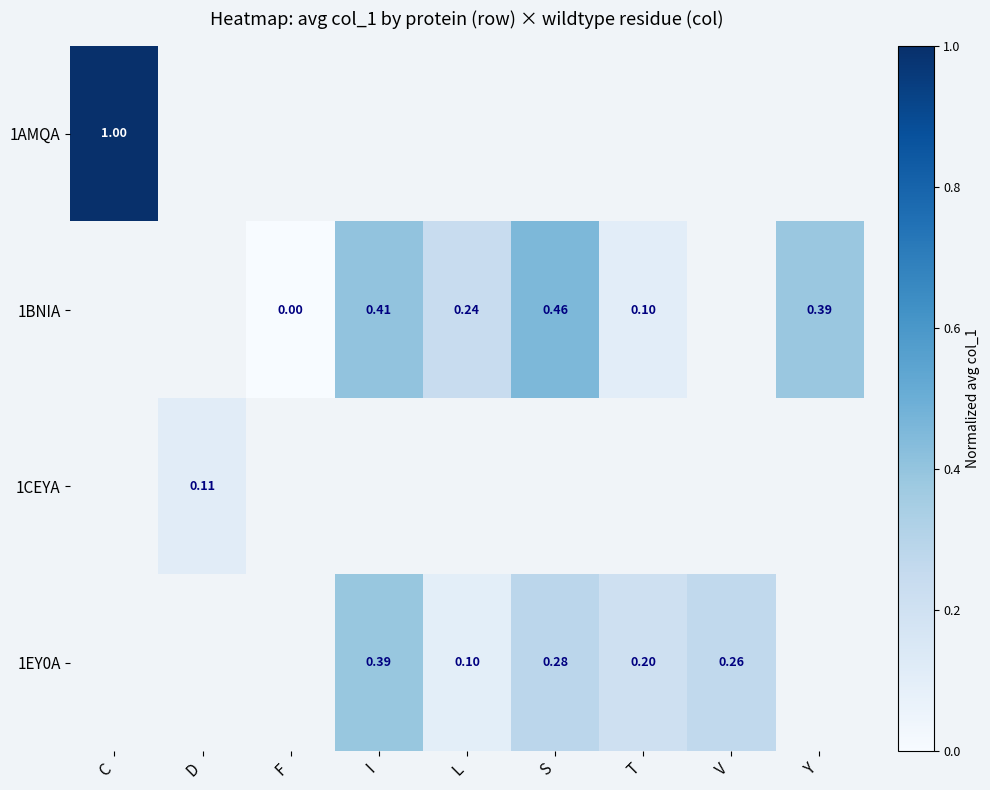

Is the value of 1BNIA at F greater than the value of 1AMQA at T?

No